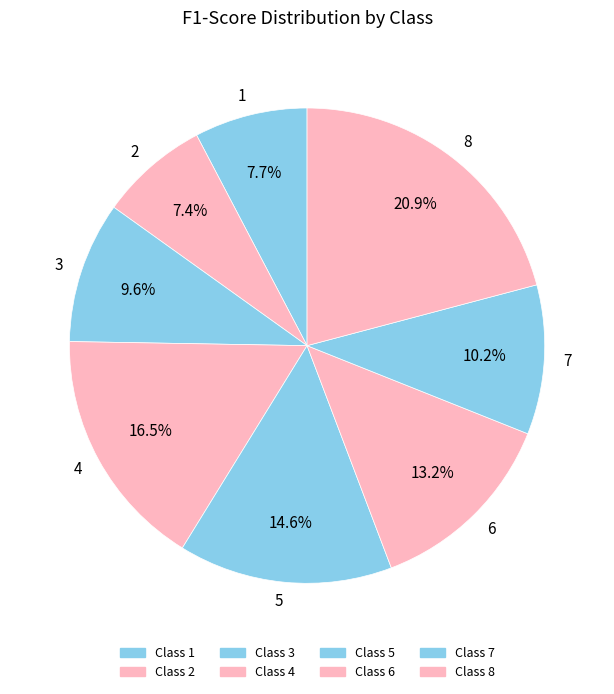

What percentage is the 5 slice, to the nearest percent?

15%